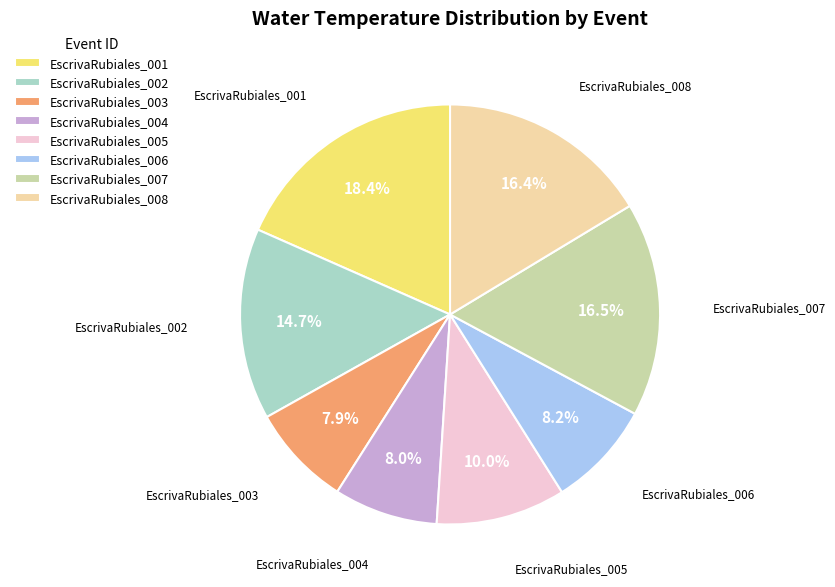

Approximately how many times larger is the value at EscrivaRubiales_008 compared to EscrivaRubiales_002?

1.1